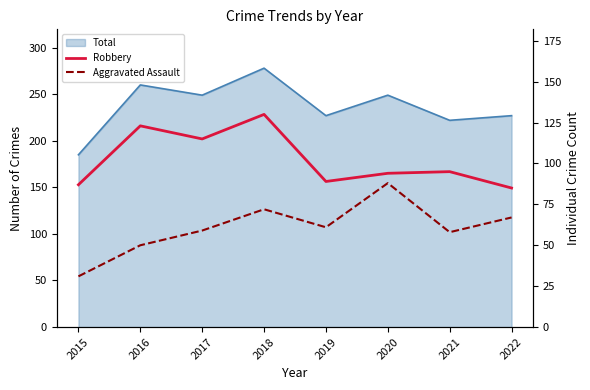

In Aggravated Assault, how many points are lower than both neighbors (excluding endpoints)?

2